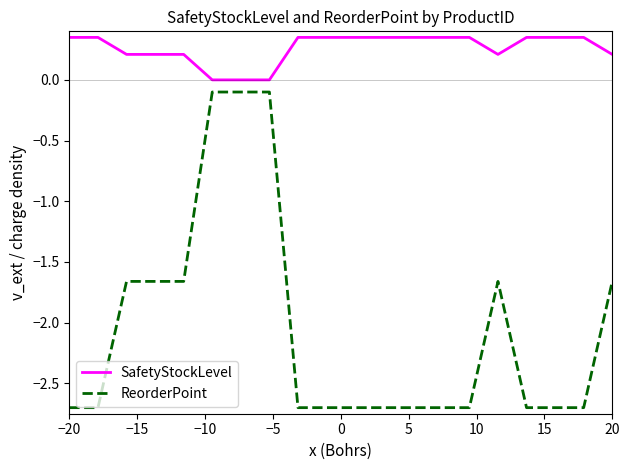

List the series in order of their overall mean, lowest first.

ReorderPoint, SafetyStockLevel